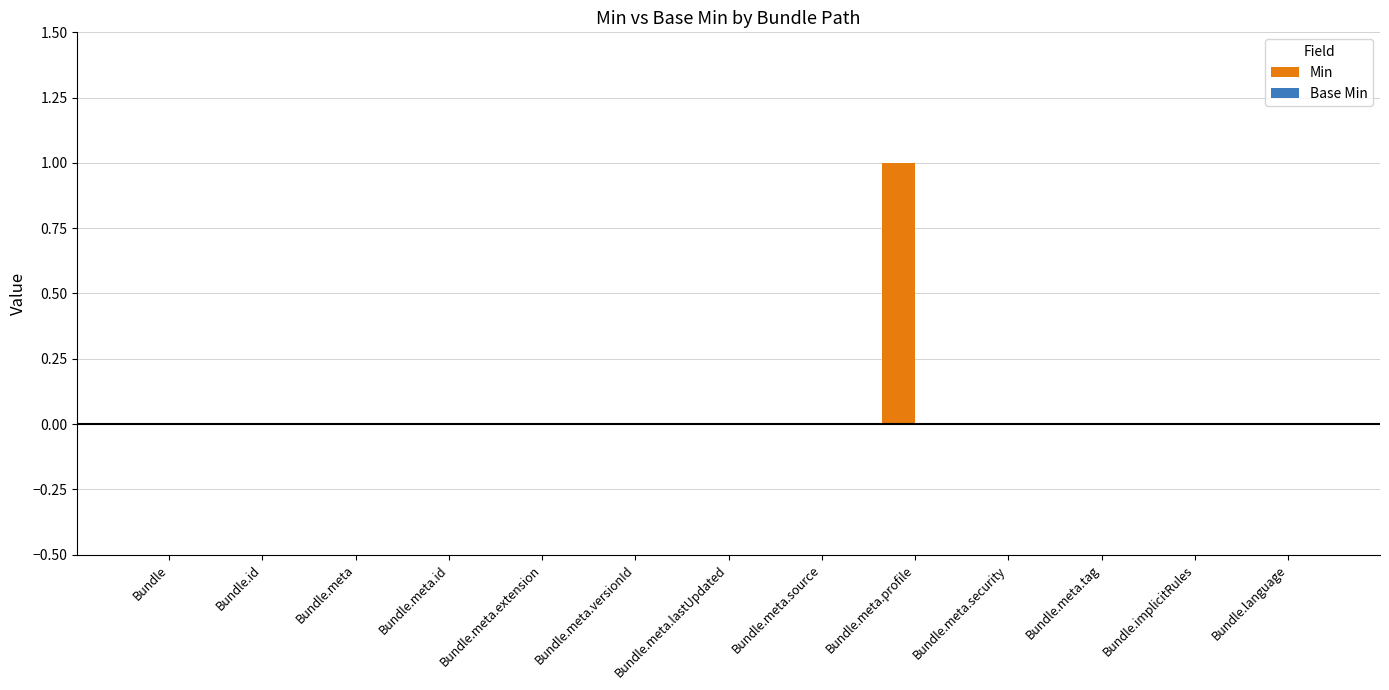

At which category does the chart reach its peak across all series?

Bundle.meta.profile